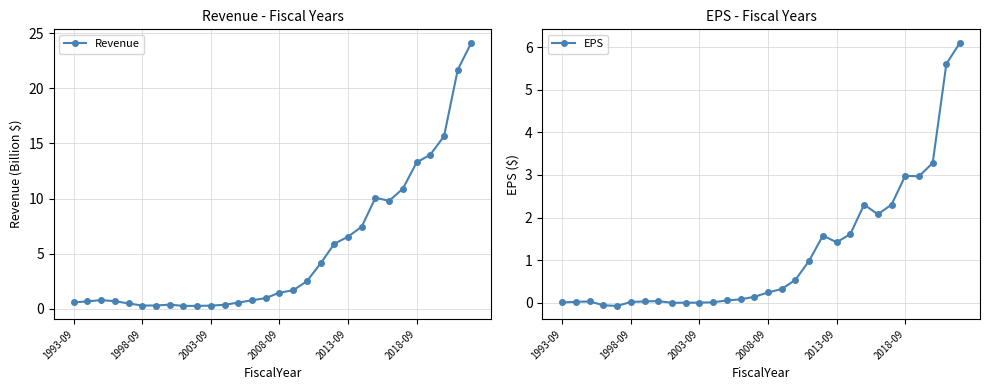

Reading left to right, extract all data points from this chart.

Revenue: 0.6	0.7	0.8	0.7	0.5	0.3	0.3	0.4	0.3	0.3	0.3	0.4	0.6	0.8	1.0	1.5	1.7	2.5	4.1	5.9	6.6	7.5	10.1	9.8	10.9	13.3	14.0	15.7	21.7	24.2
EPS: 0.0	0.0	0.0	-0.1	-0.1	0.0	0.0	0.0	-0.0	0.0	0.0	0.0	0.1	0.1	0.1	0.2	0.3	0.5	1.0	1.6	1.4	1.6	2.3	2.1	2.3	3.0	3.0	3.3	5.6	6.1